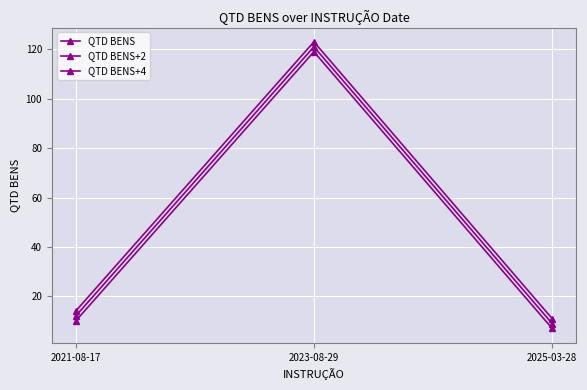

Is the value of QTD BENS at 2021-08-17 greater than the value of QTD BENS+2 at 2021-08-17?

Yes